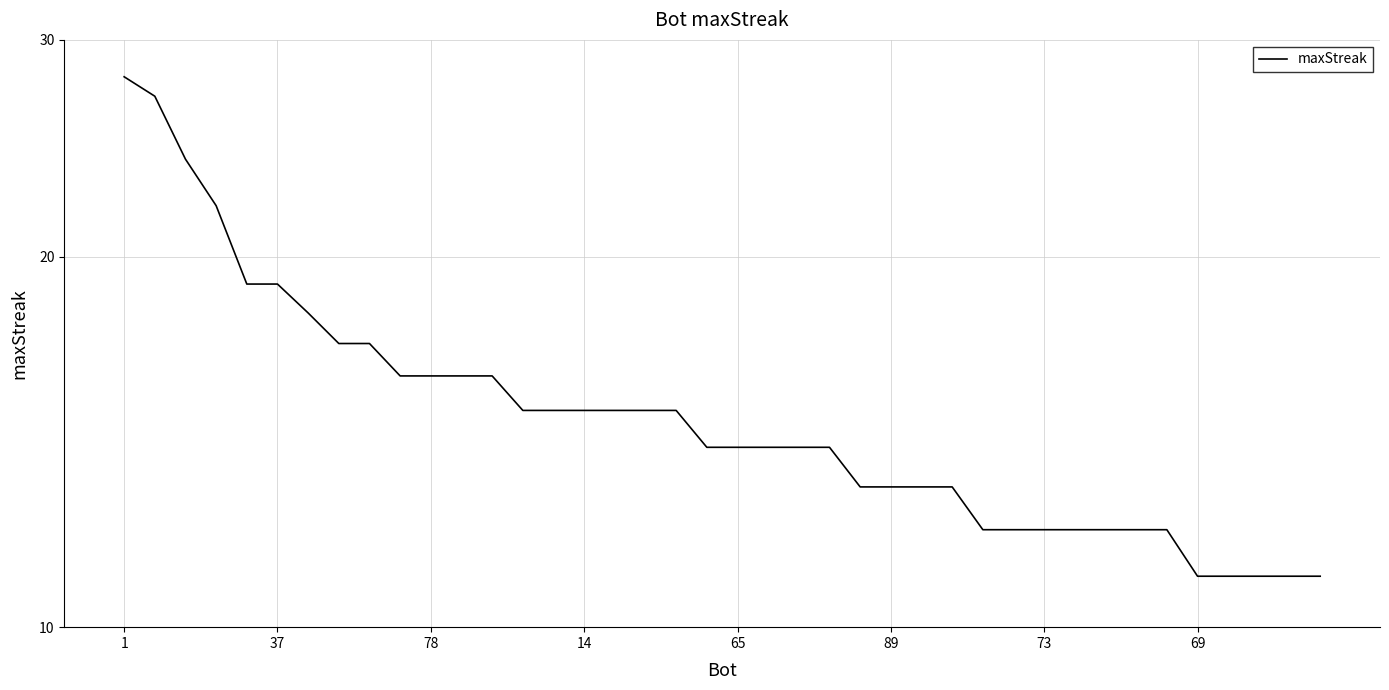

Does the chart display data point markers on the line(s)?

No